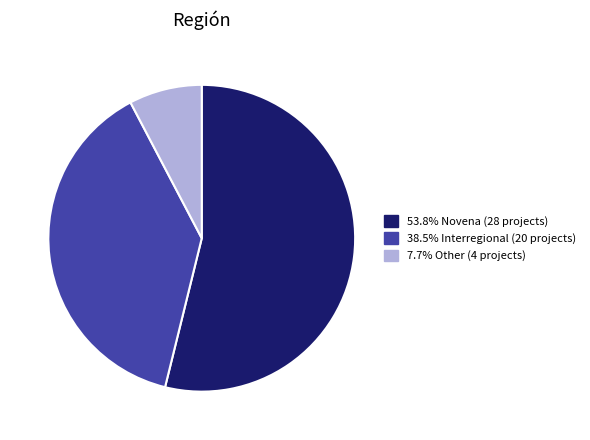

Does any single category account for the majority?

Yes